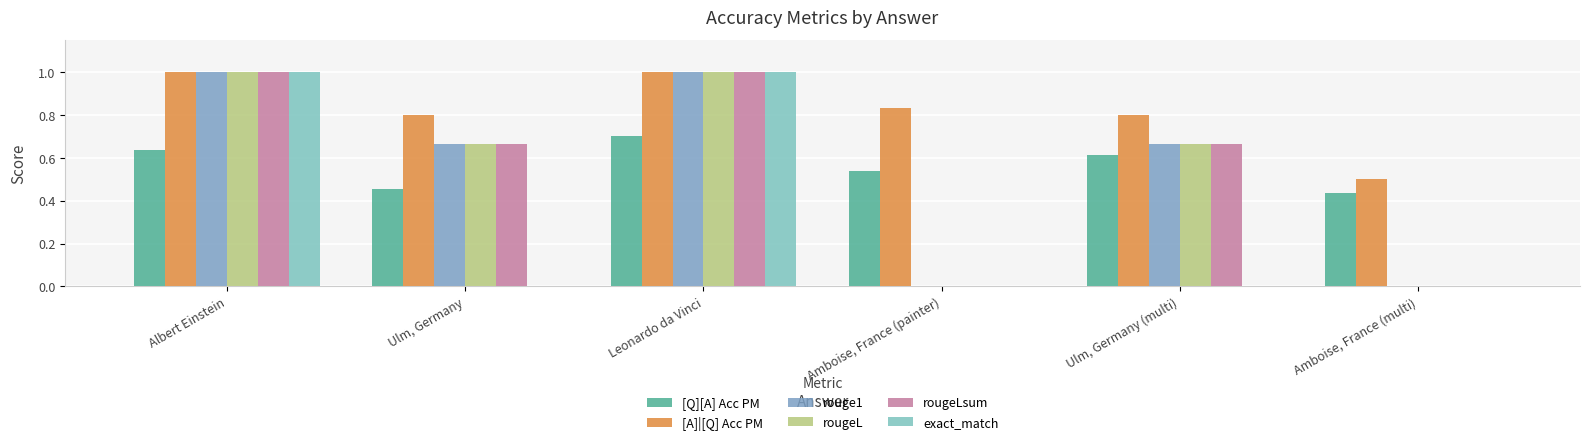

The value of rougeL at Leonardo da Vinci is 1.4. True or false?

False